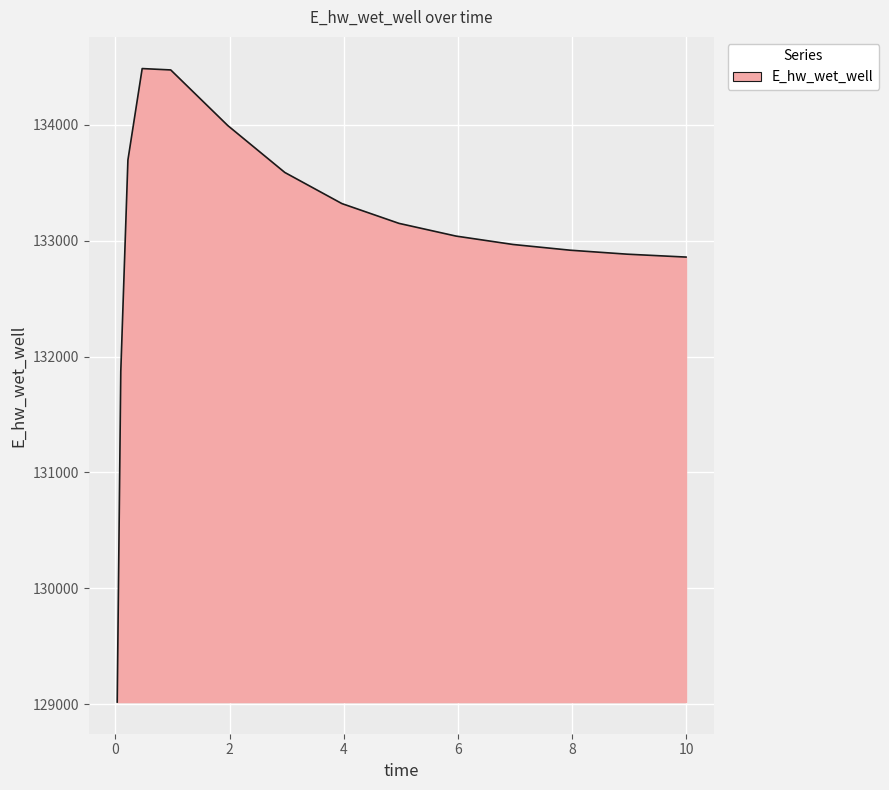

What is the maximum value shown in the chart?

134485.7